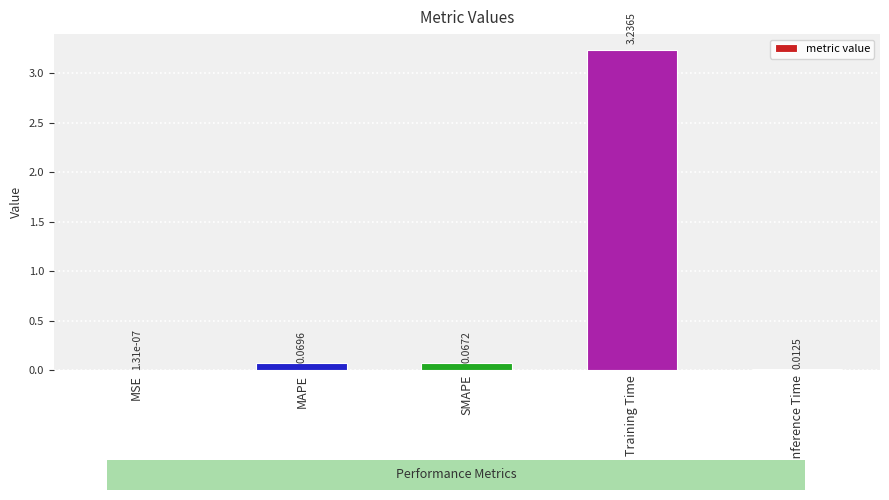

Which has a higher value, MAPE or Training Time?

Training Time